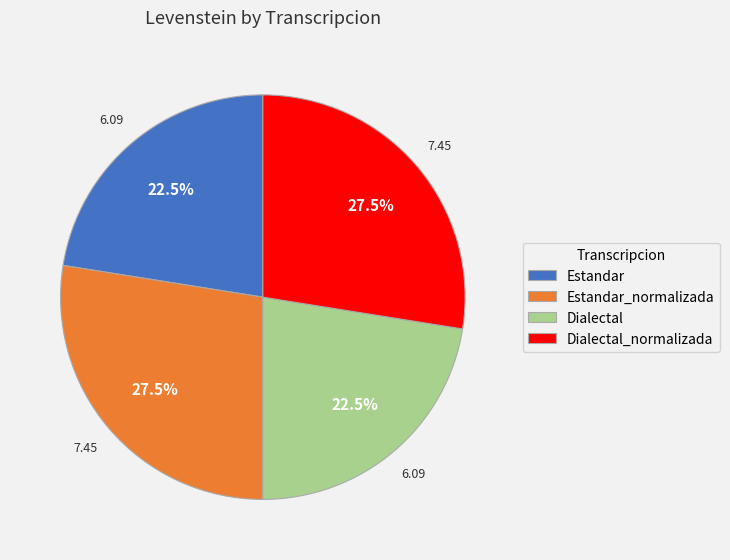

What is the total percentage of Dialectal and Estandar?

45.0%